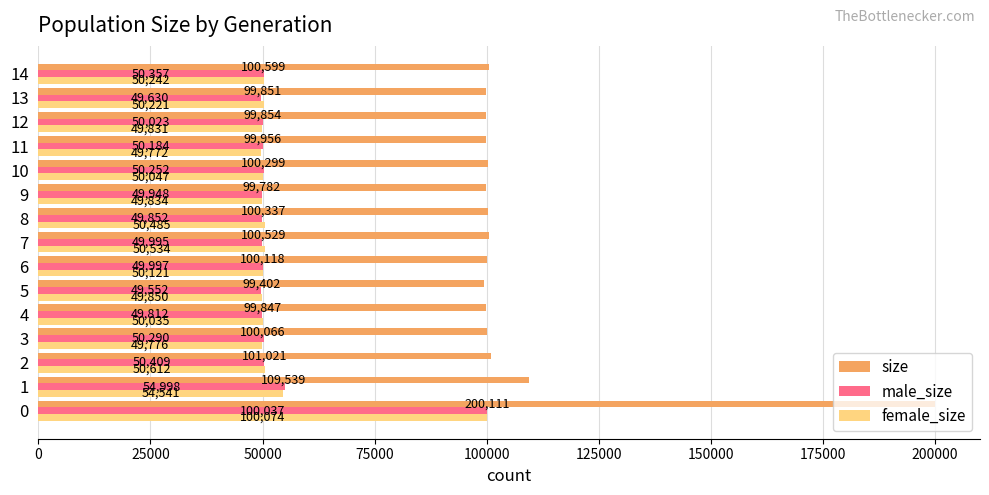

What is the maximum value shown in the chart?

200111